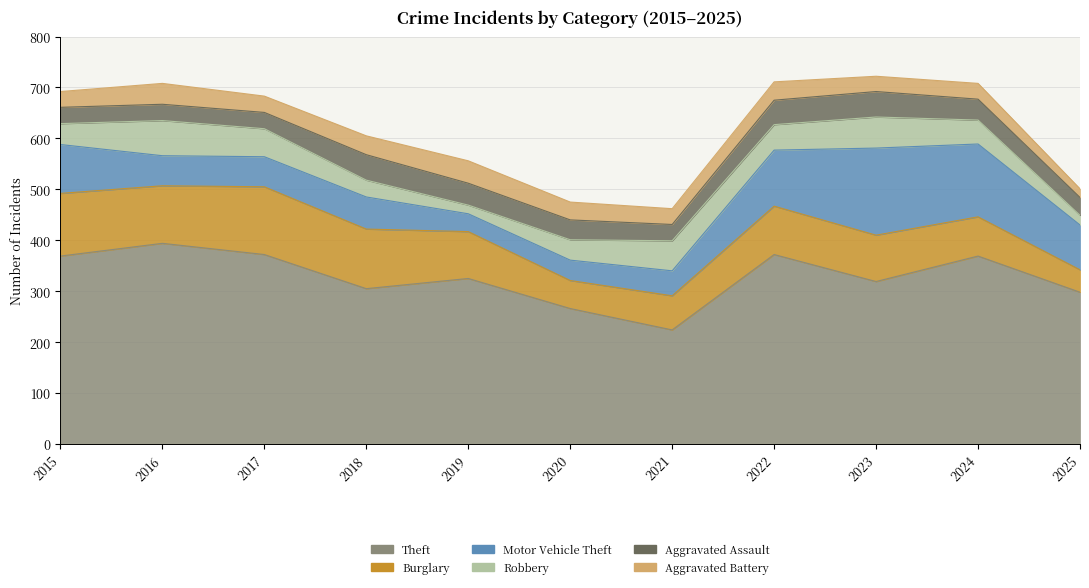

What is the maximum value shown in the chart?

394